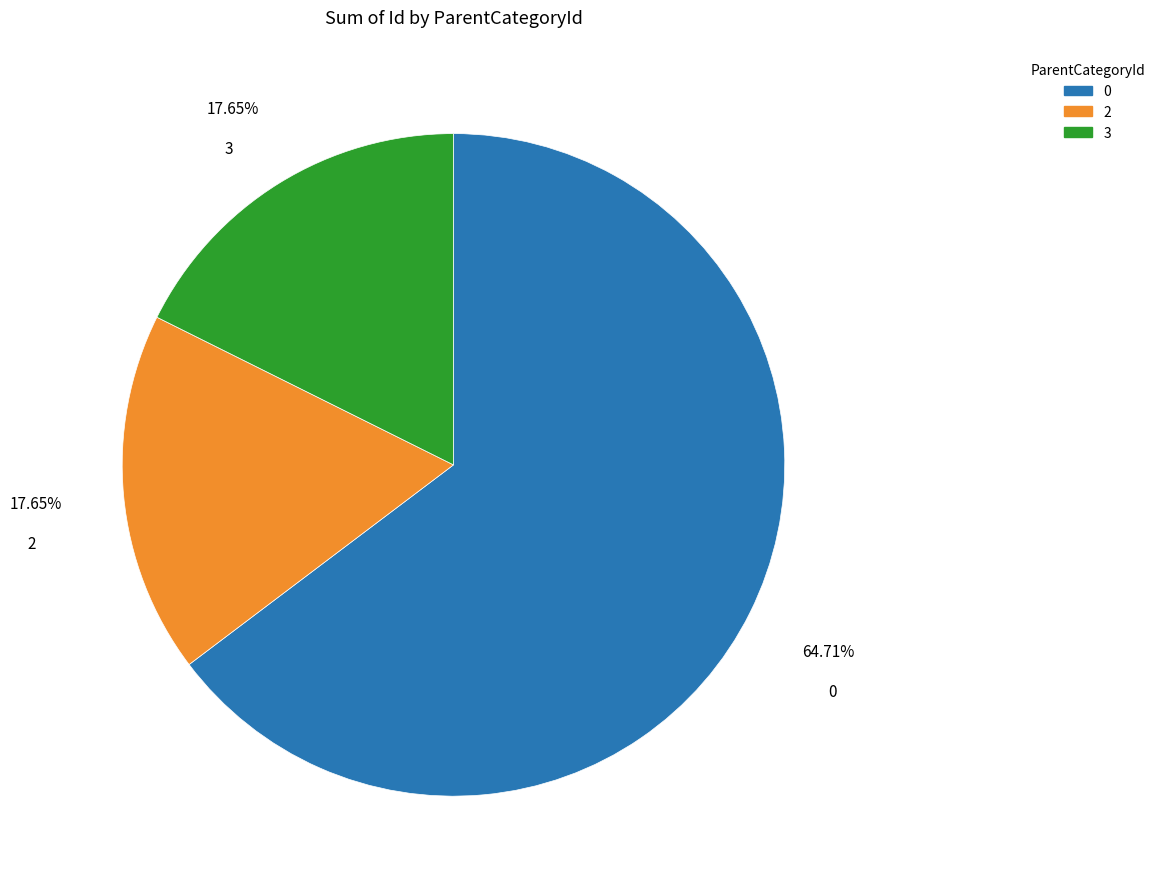

Approximately how many times larger is the value at 0 compared to 2?

3.7